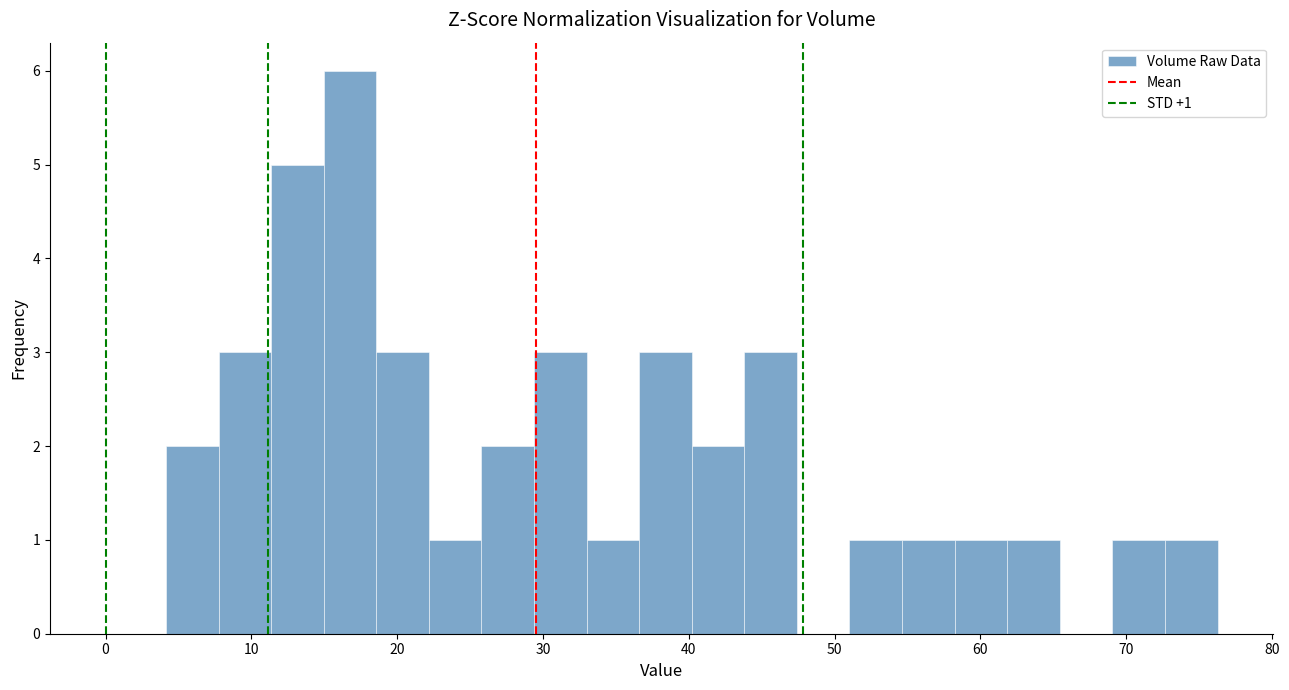

Read against the x-axis, roughly where is the centre of the tallest bar?

17